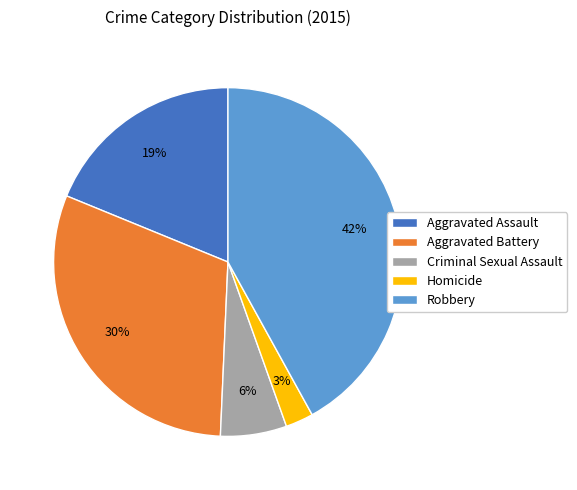

How many slices are in this pie chart?

5